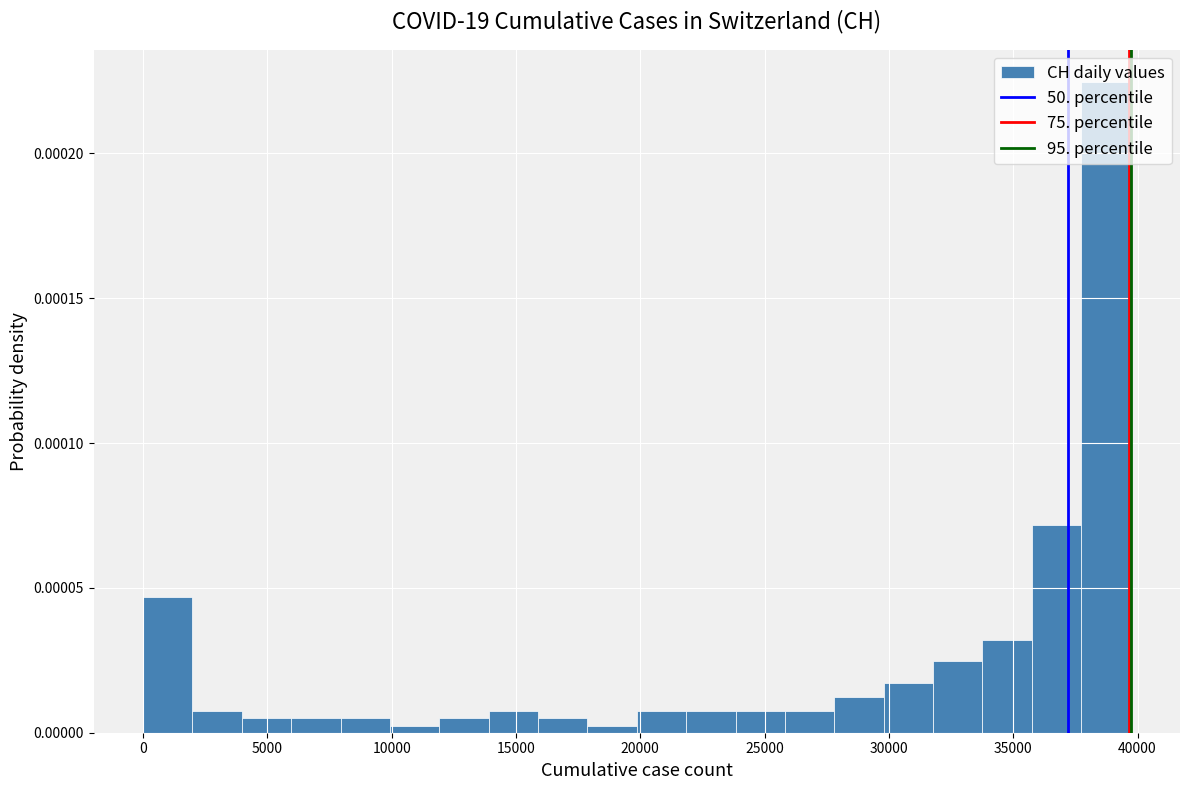

Read against the x-axis, roughly where is the centre of the tallest bar?

38500